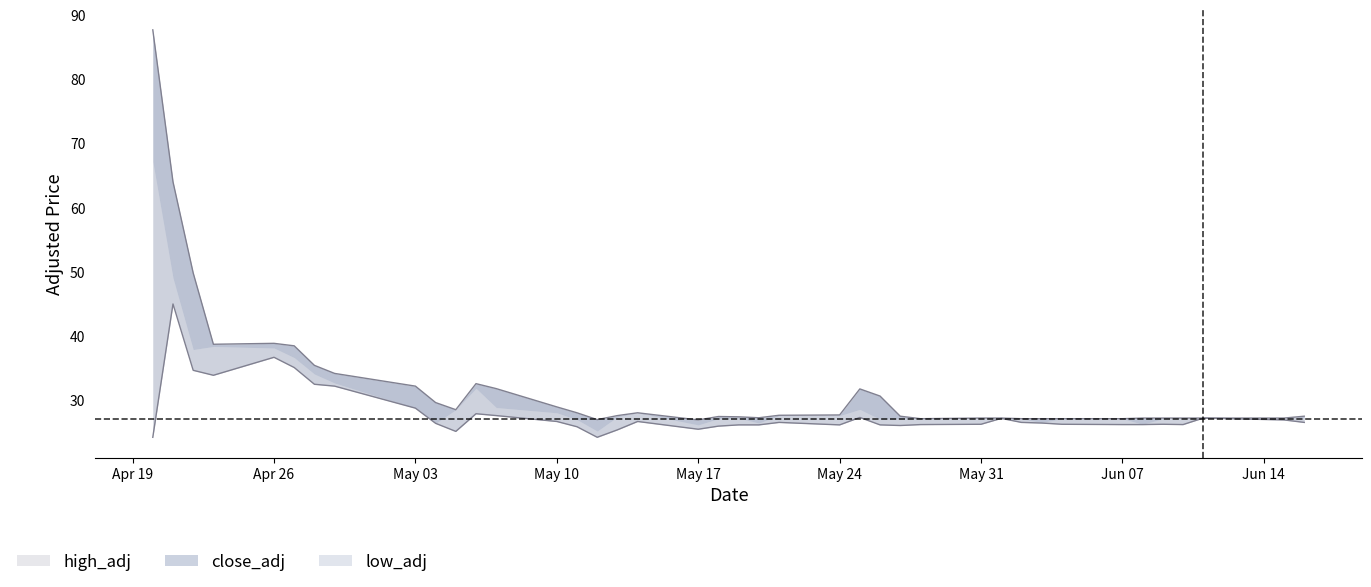

Count the number of categories in the chart.

40